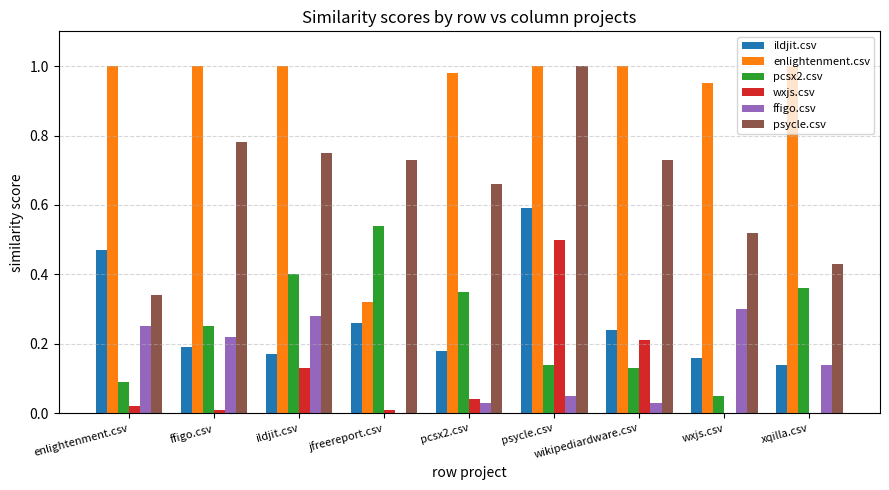

Between jfreereport.csv and xqilla.csv, which series saw the biggest shift?

enlightenment.csv